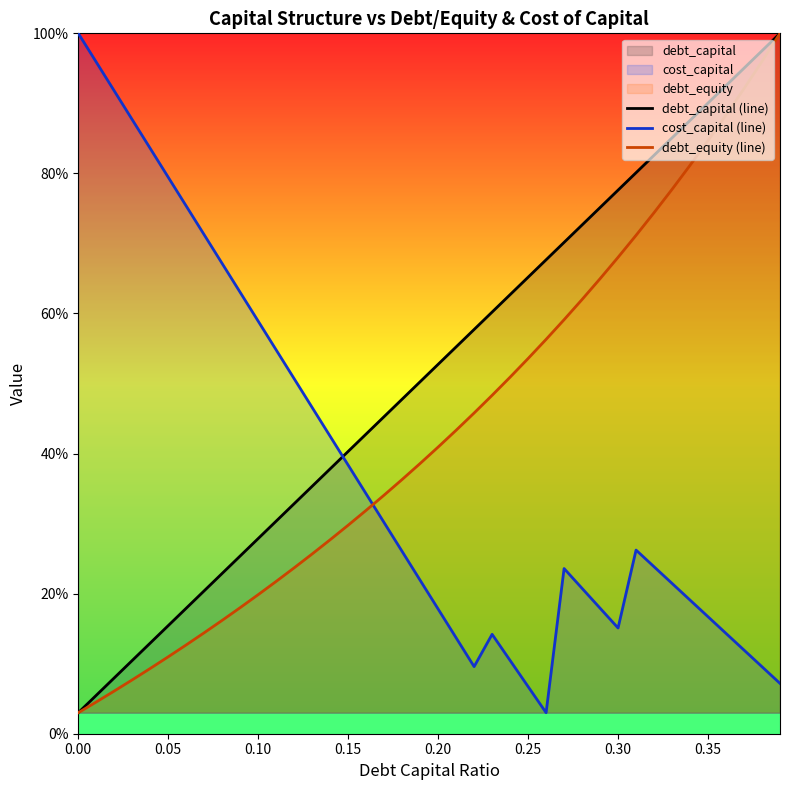

What is the value of the debt_equity (line) point at the 28th from the left?

0.6